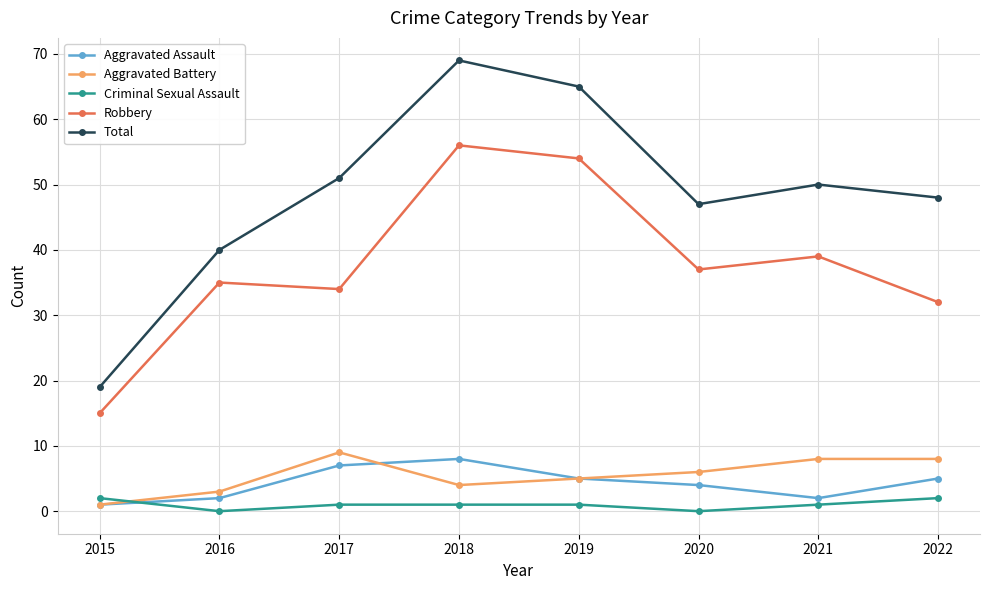

What is the sum of all Aggravated Assault values?

34